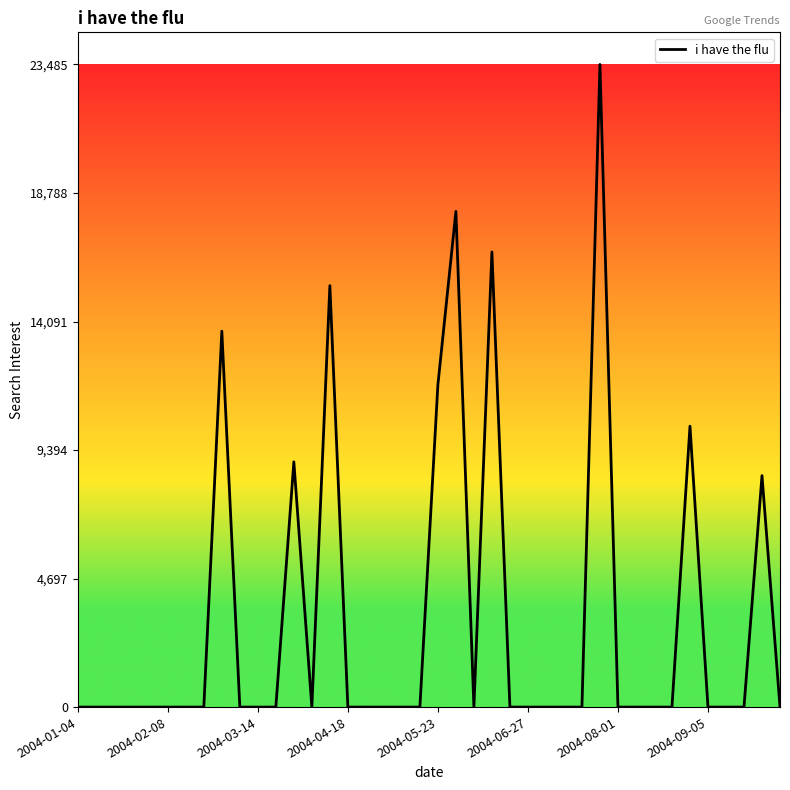

What is the maximum value shown in the chart?

23485.5